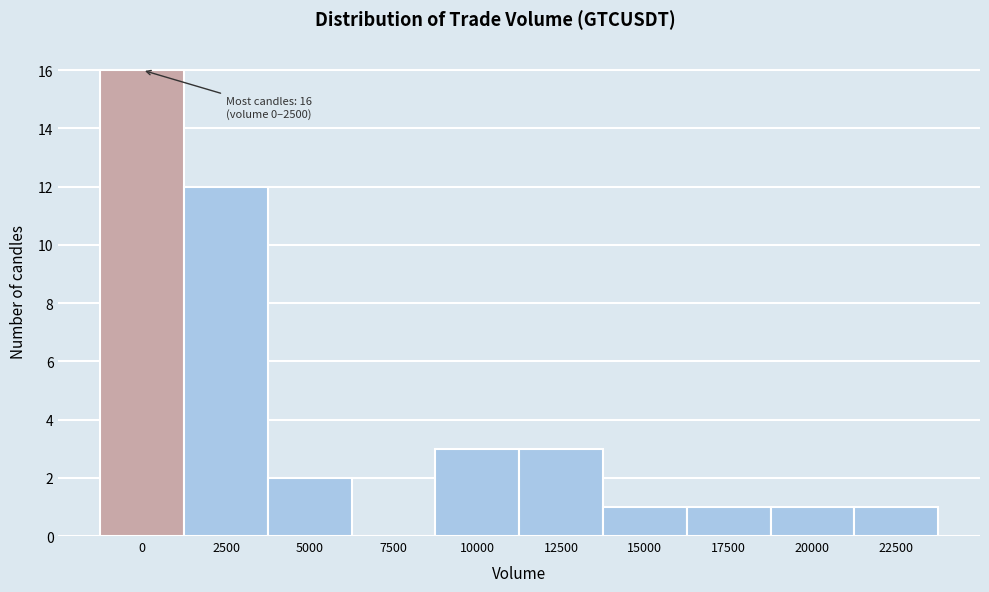

Reading left to right, extract all data points from this chart.

0=16	2500=12	5000=2	7500=0	10000=3	12500=3	15000=1	17500=1	20000=1	22500=1